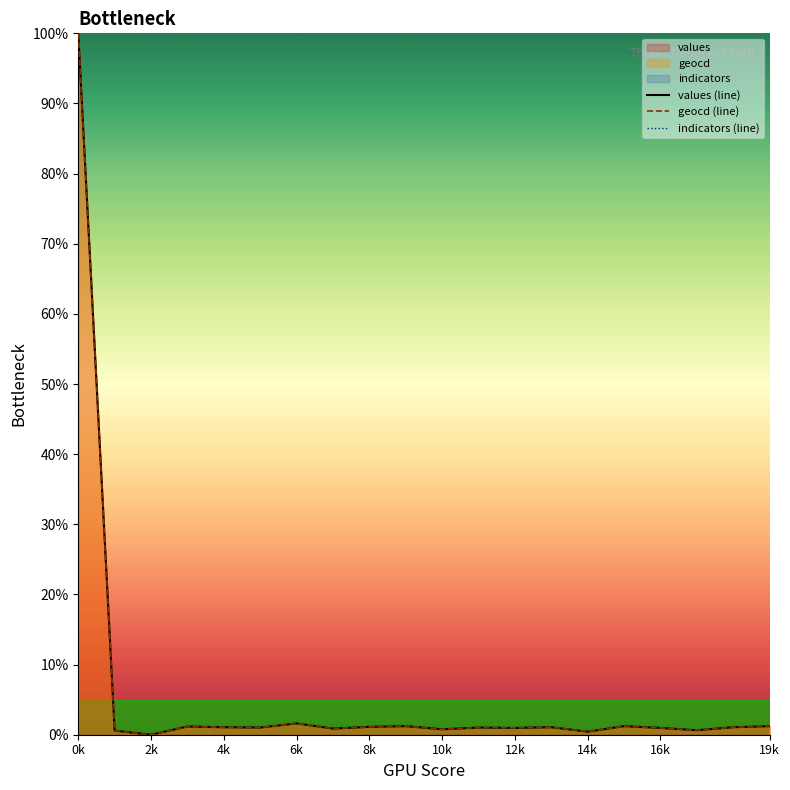

What is the highest value of the geocd (line) series?

100.0